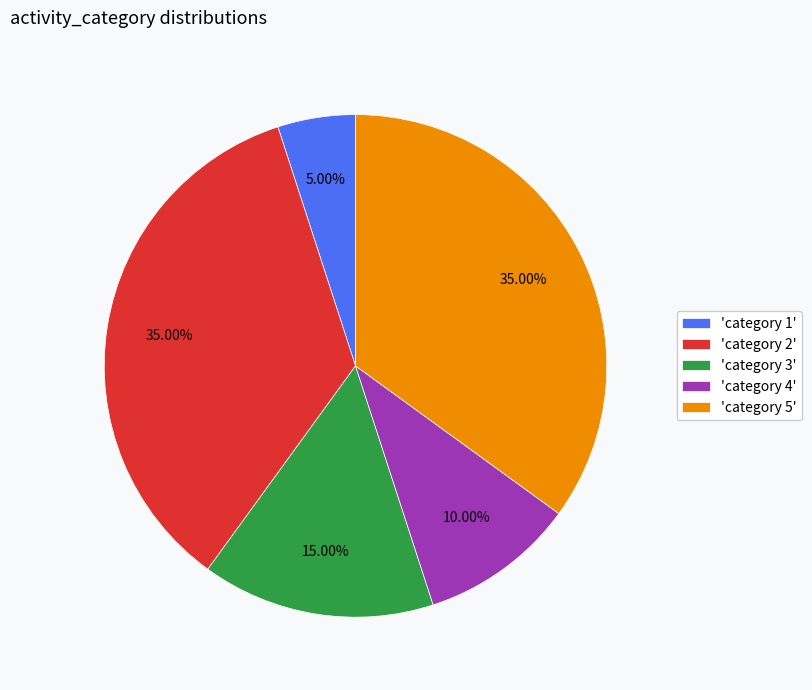

Is the sum of 'category 4' and 'category 3' greater than half?

No